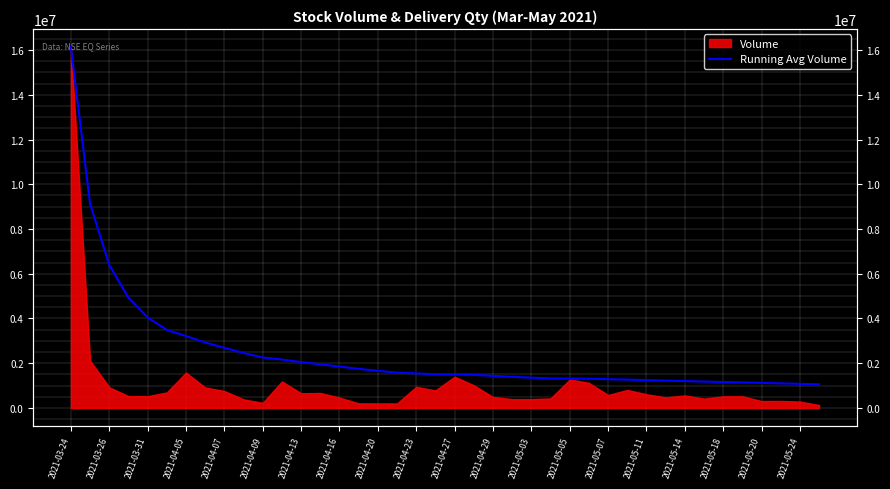

Is it true that the value at 2021-03-31 is 1792462.0?

False